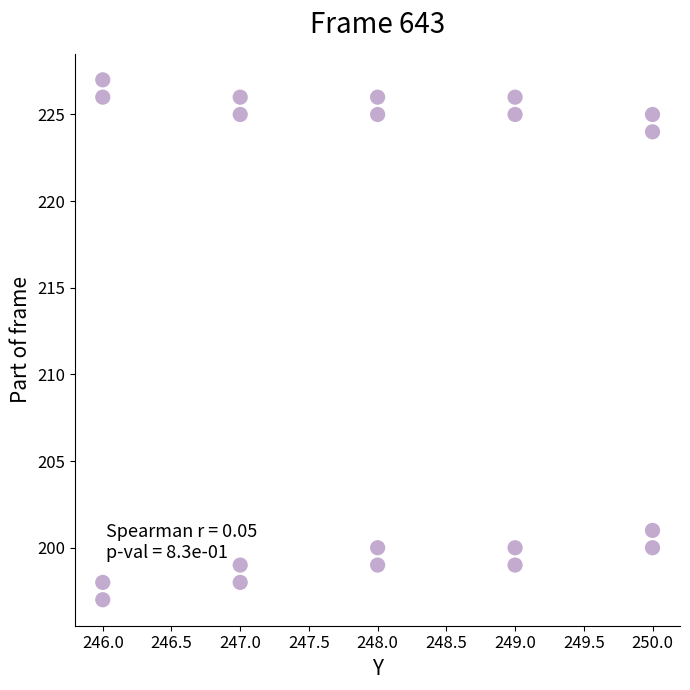

What is the range of X values (max minus min)?

4